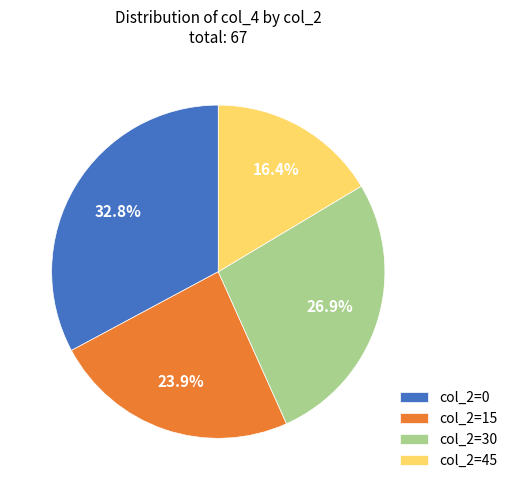

Is there a majority slice in this chart?

No